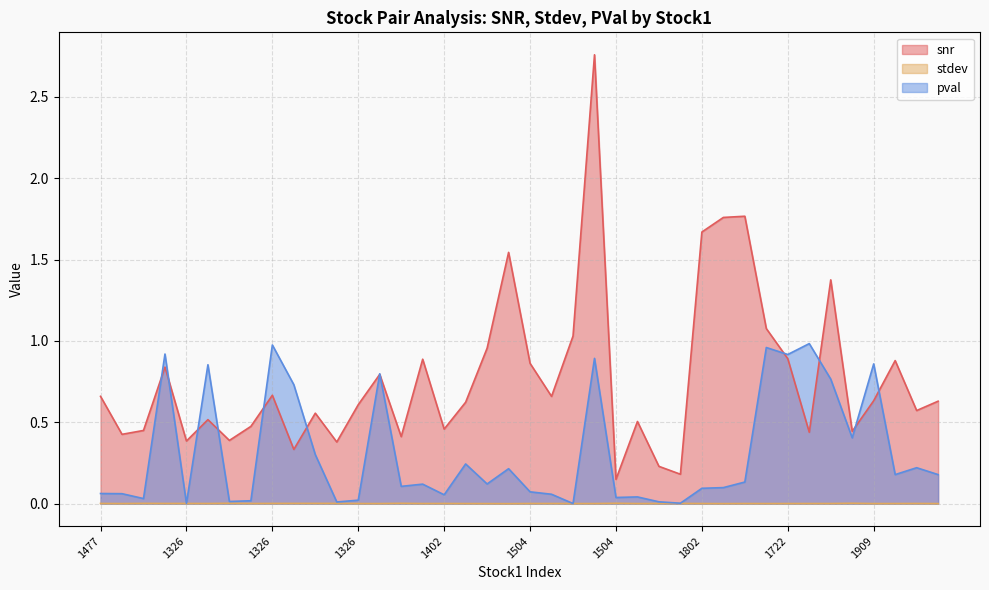

How many lines are shown in the chart?

3